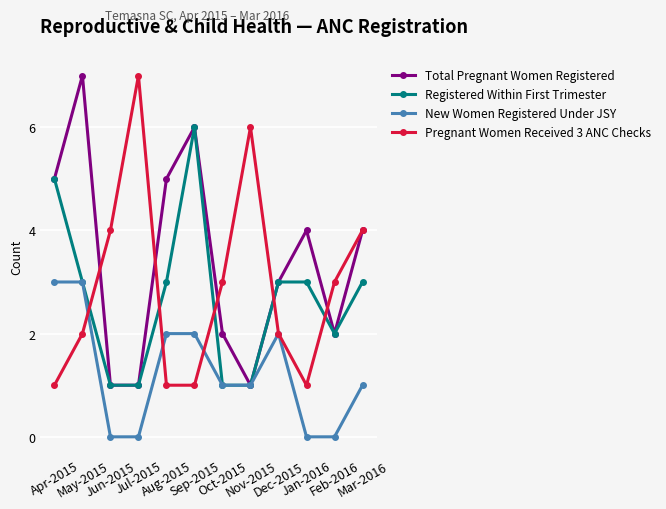

What is the maximum value for Registered Within First Trimester?

6